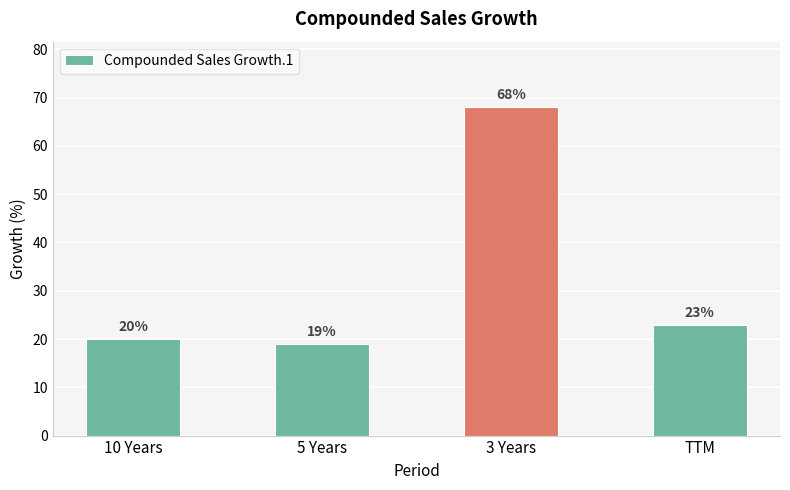

What is the sum of the values at 3 Years and TTM?

91